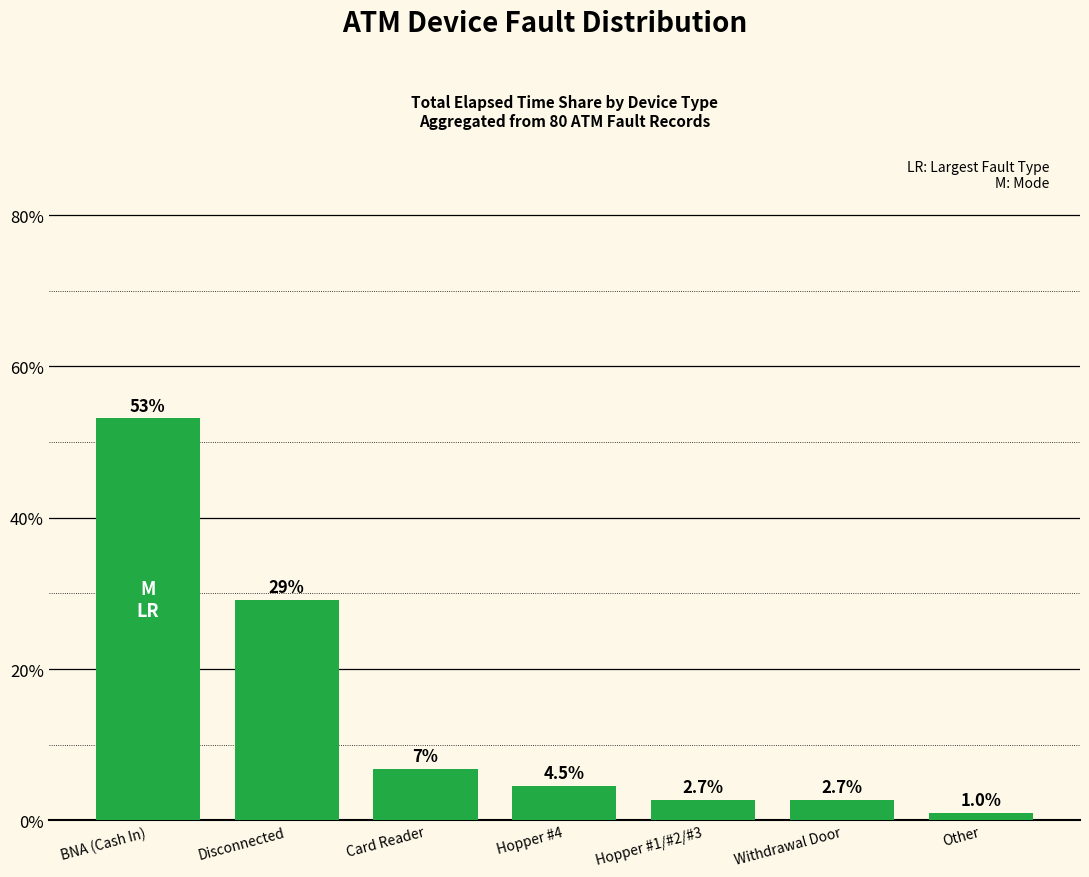

What position from the right is Card Reader?

5